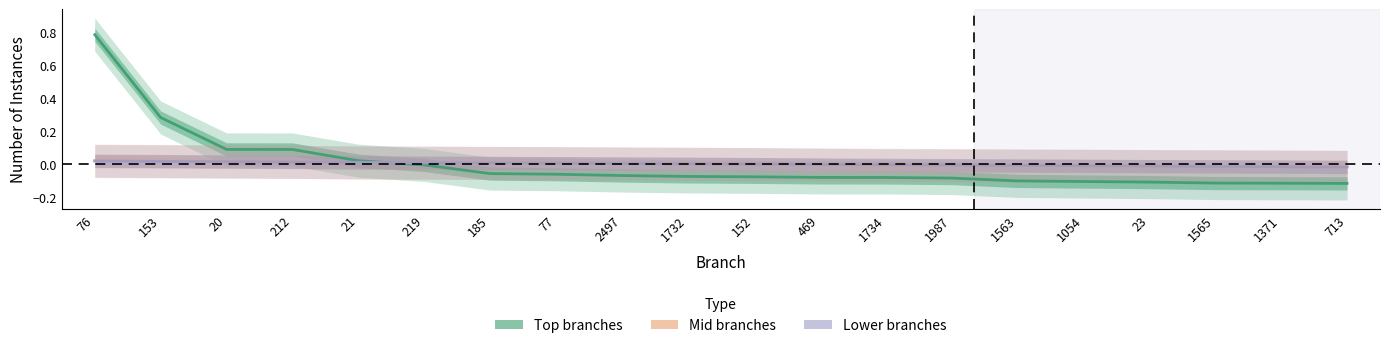

Reading left to right, list all the values displayed in this chart.

Top branches: 76=0.8	153=0.3	20=0.1	212=0.1	21=0.0	219=-0.0	185=-0.1	77=-0.1	2497=-0.1	1732=-0.1	152=-0.1	469=-0.1	1734=-0.1	1987=-0.1	1563=-0.1	1054=-0.1	23=-0.1	1565=-0.1	1371=-0.1	713=-0.1
Mid branches: 76=0.0	153=0.0	20=0.0	212=0.0	21=0.0	219=0.0	185=0.0	77=0.0	2497=0.0	1732=0.0	152=0.0	469=-0.0	1734=-0.0	1987=-0.0	1563=-0.0	1054=-0.0	23=-0.0	1565=-0.0	1371=-0.0	713=-0.0
Lower branches: 76=0.0	153=0.0	20=0.0	212=0.0	21=0.0	219=0.0	185=0.0	77=0.0	2497=0.0	1732=0.0	152=-0.0	469=-0.0	1734=-0.0	1987=-0.0	1563=-0.0	1054=-0.0	23=-0.0	1565=-0.0	1371=-0.0	713=-0.0